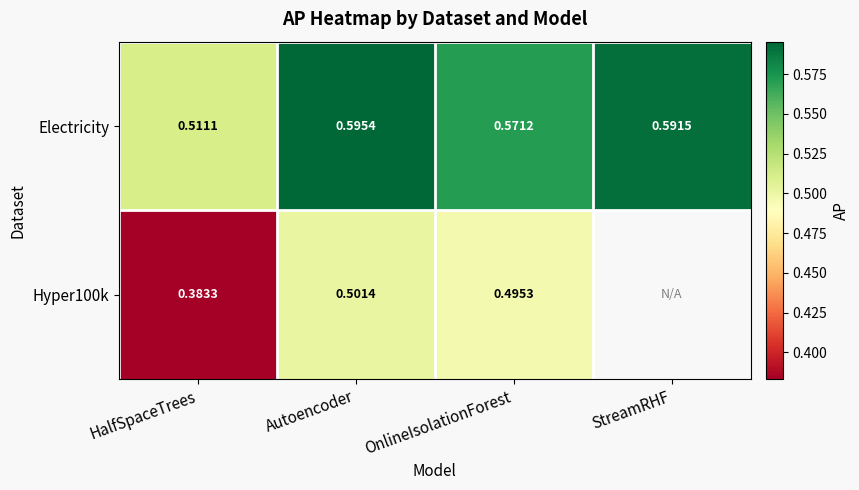

List the labels in order of Electricity value, smallest first.

HalfSpaceTrees, OnlineIsolationForest, StreamRHF, Autoencoder